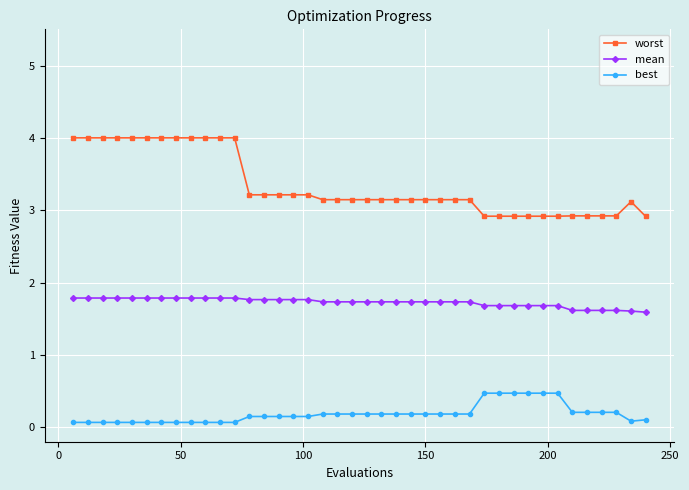

True or false: best and mean intersect in this chart.

False